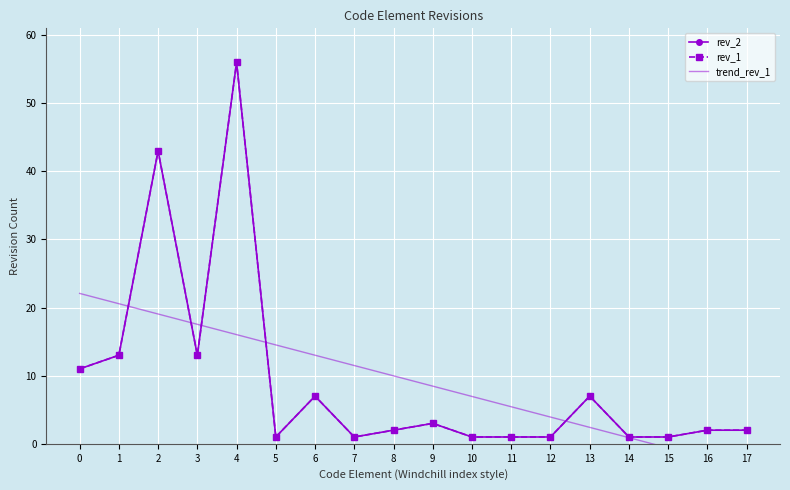

True or false: trend_rev_1 and rev_2 cross at least once.

True